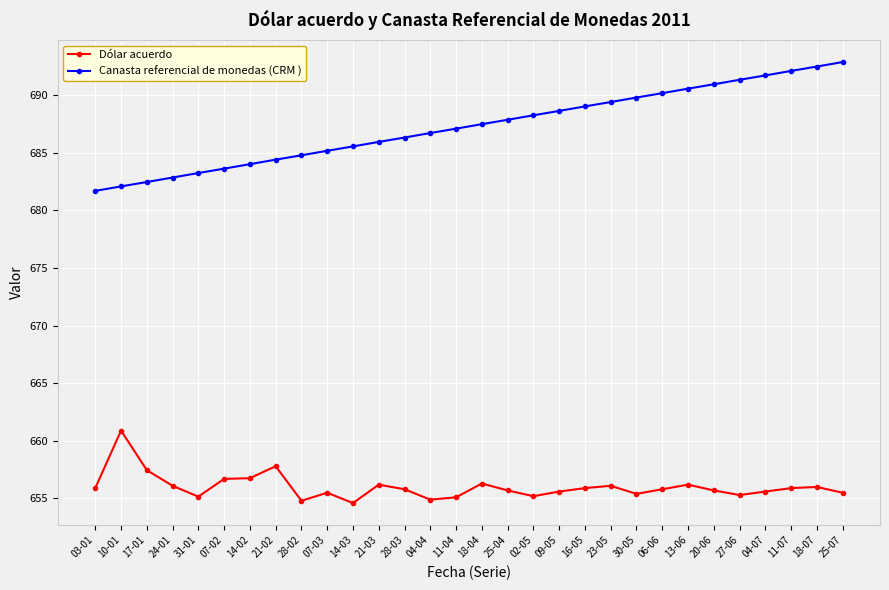

At which label does Dólar acuerdo reach its peak?

10-01